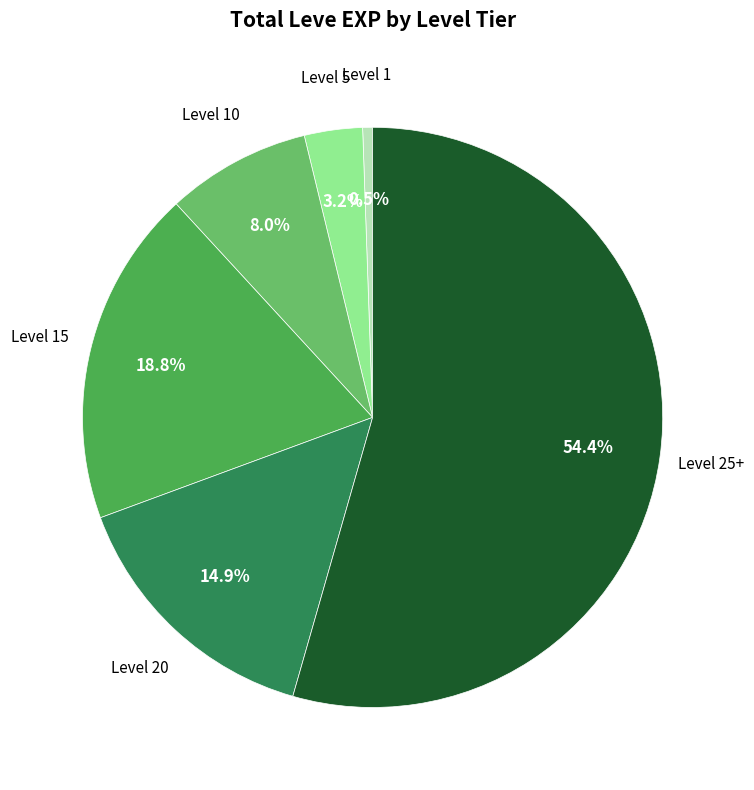

Is there any slice that represents more than half of the pie?

Yes